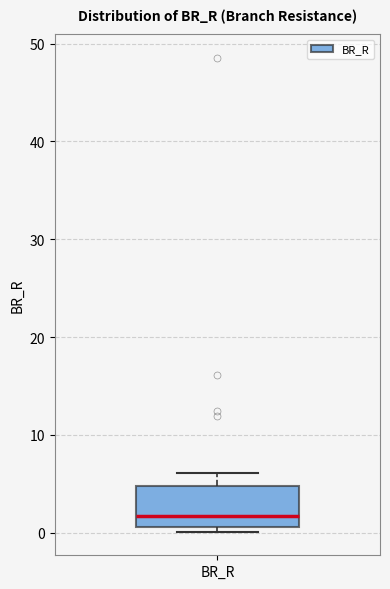

Where does the median line of the box for BR_R sit on the y-axis? The values are not printed on the chart, so give them approximately, as read against the axis.

2